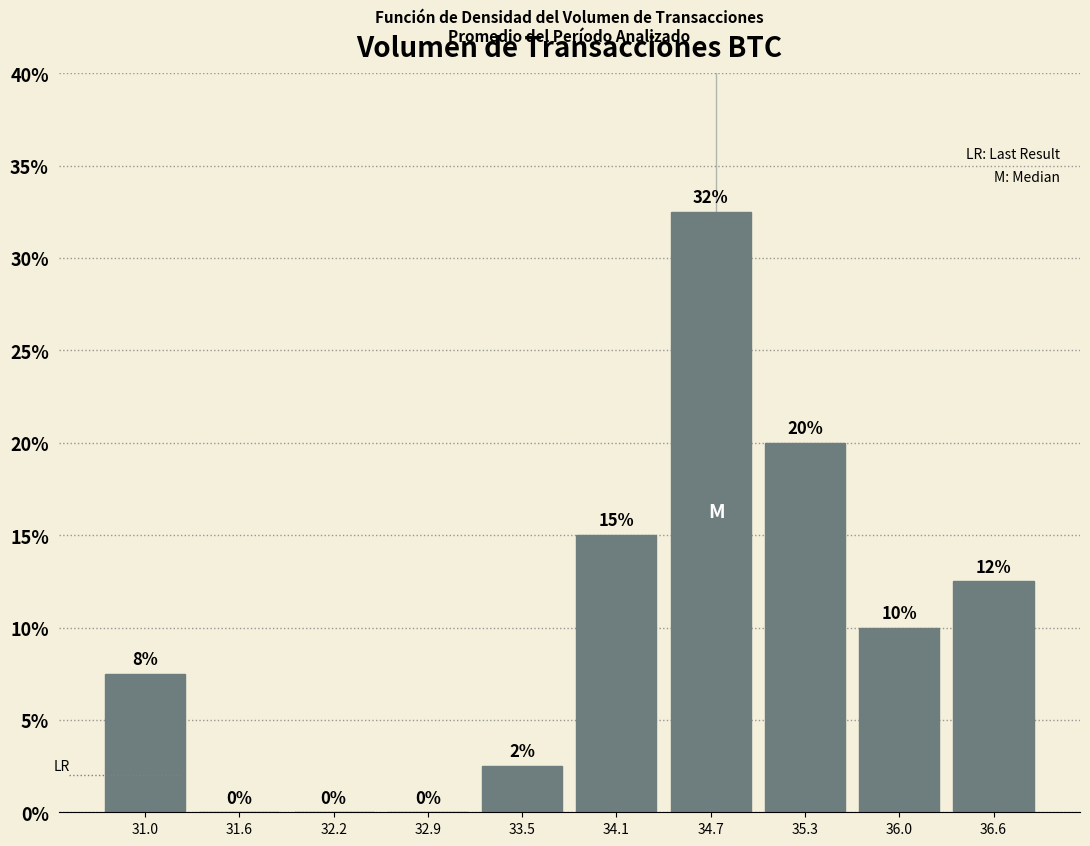

Which range on the x-axis has the tallest bar?

34.4 to 35.0